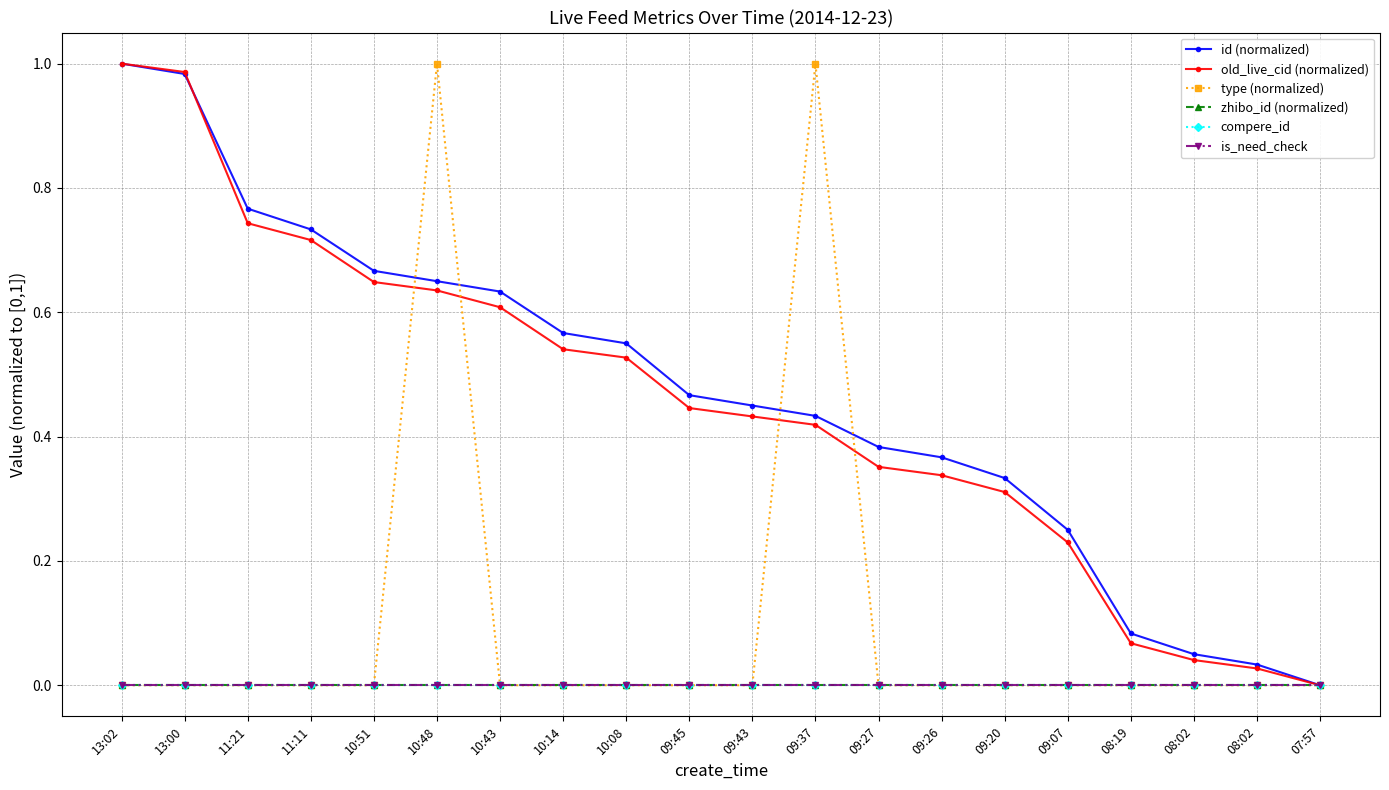

What is the difference between the second highest and minimum values in the id (normalized) series?

1.0